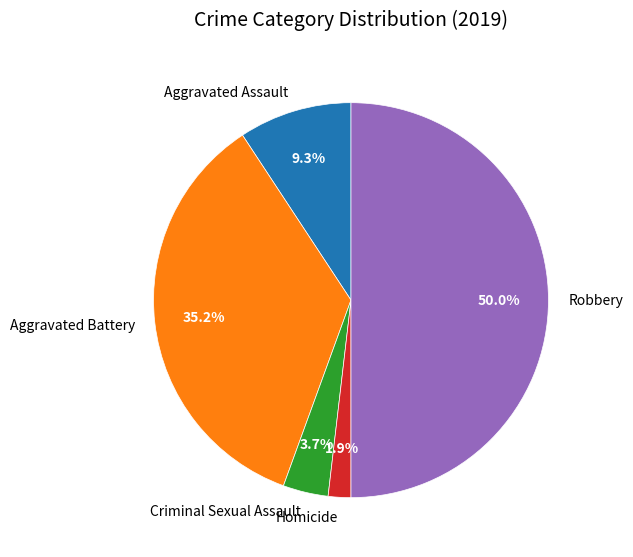

Does Aggravated Battery represent more than half of the total?

No